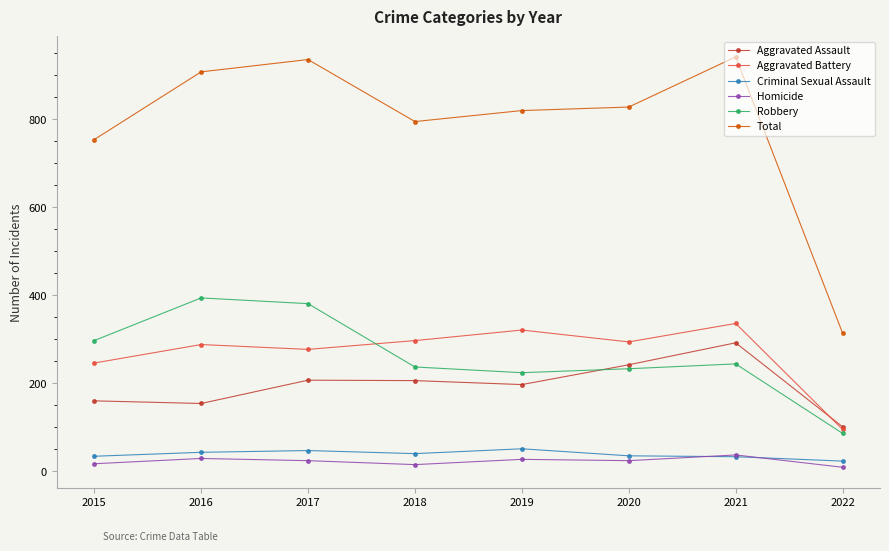

The value of Aggravated Assault at 2015 is 236. True or false?

False